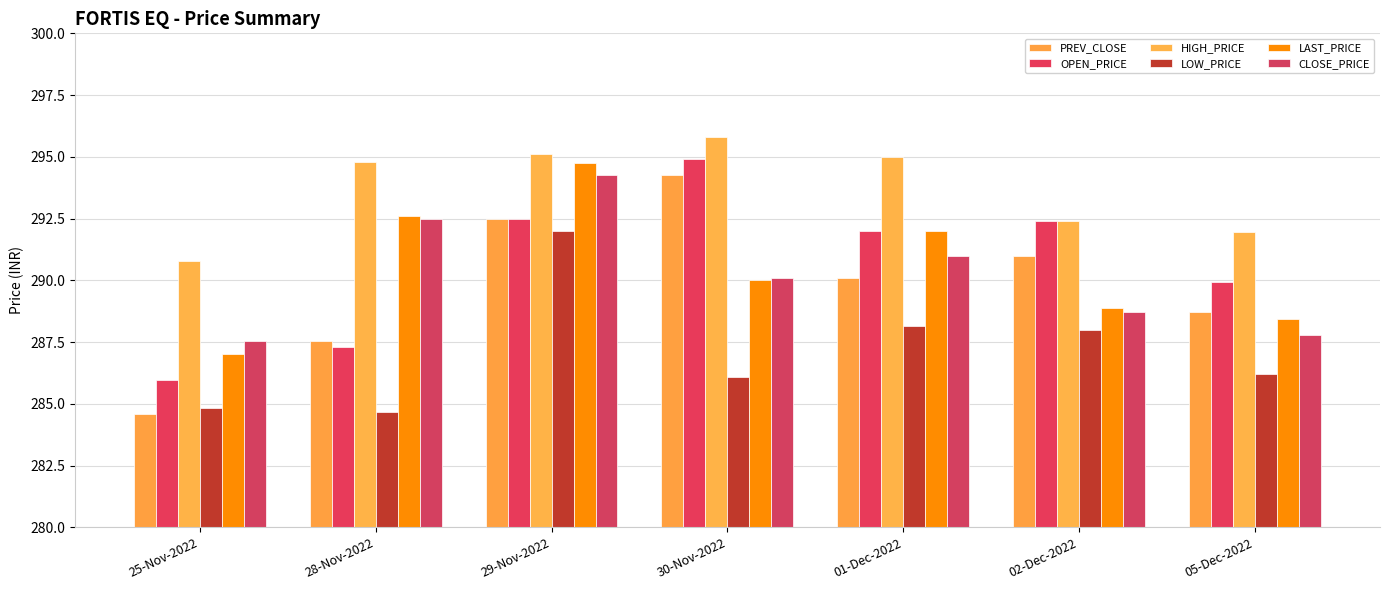

What are all the series names shown in the legend?

PREV_CLOSE, OPEN_PRICE, HIGH_PRICE, LOW_PRICE, LAST_PRICE, CLOSE_PRICE